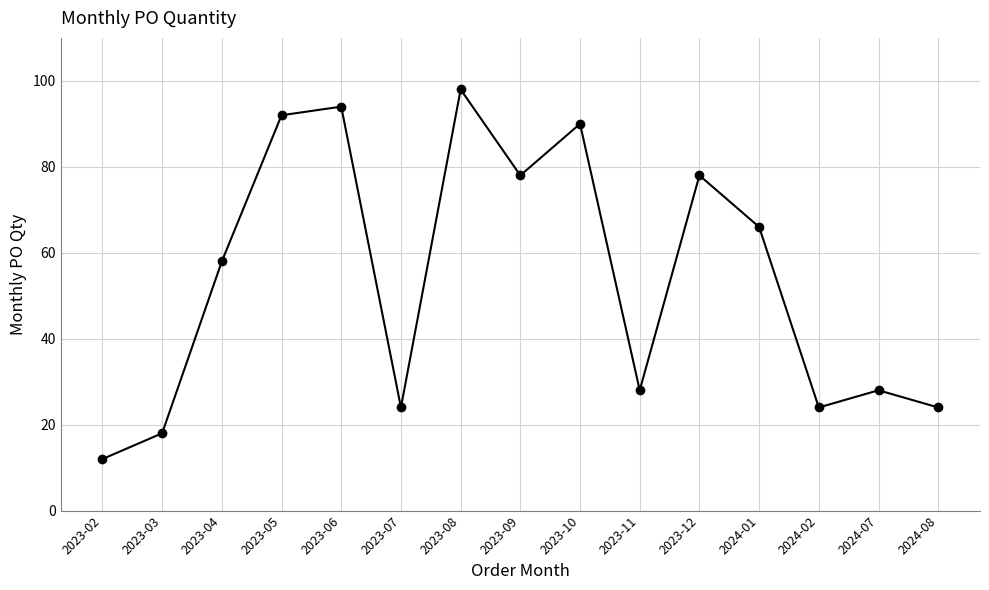

How many values are below 58?

7